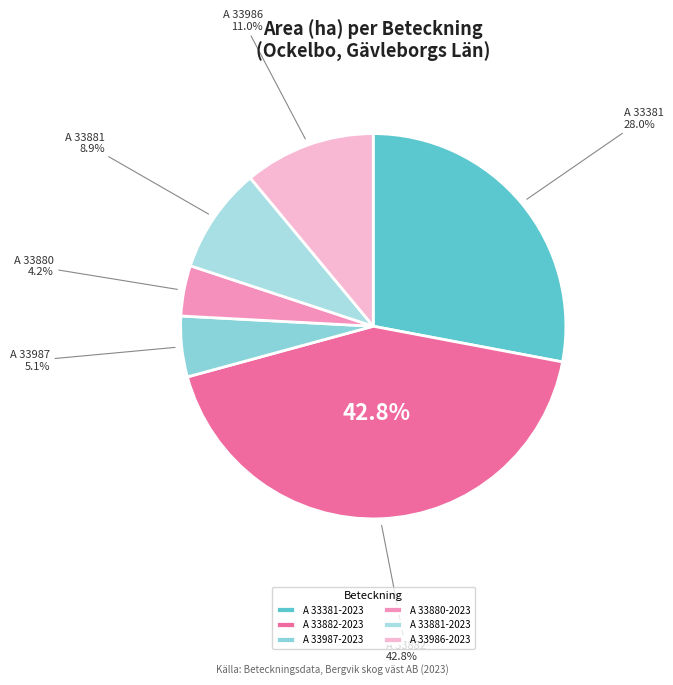

Which category has the biggest portion of the pie?

A 33882-2023